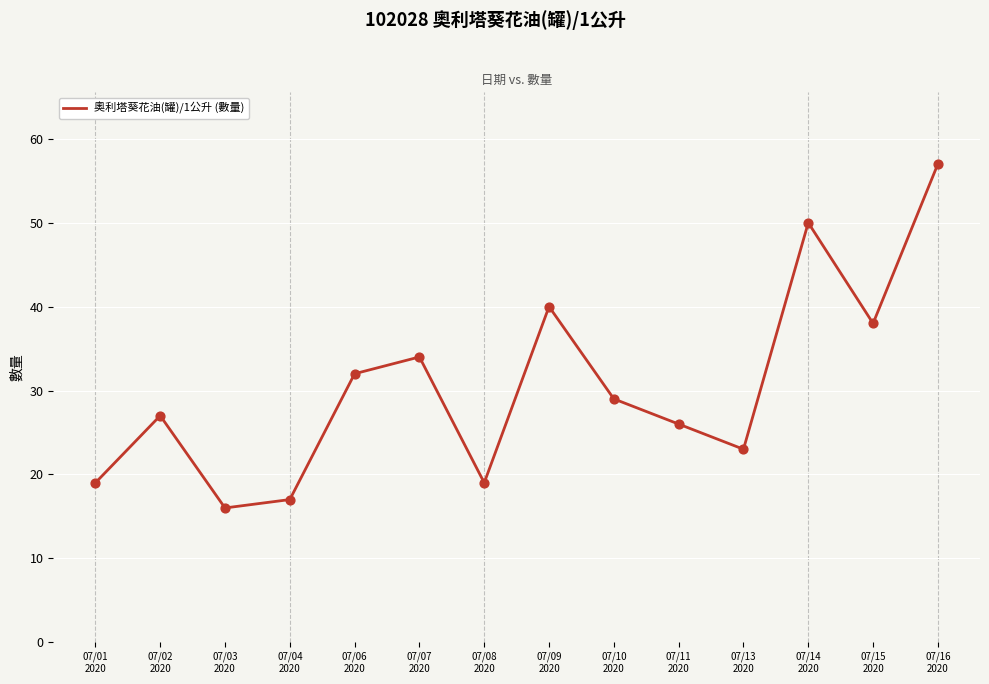

What is the ratio of the value at 07/08
2020 to the value at 07/04
2020?

1.1